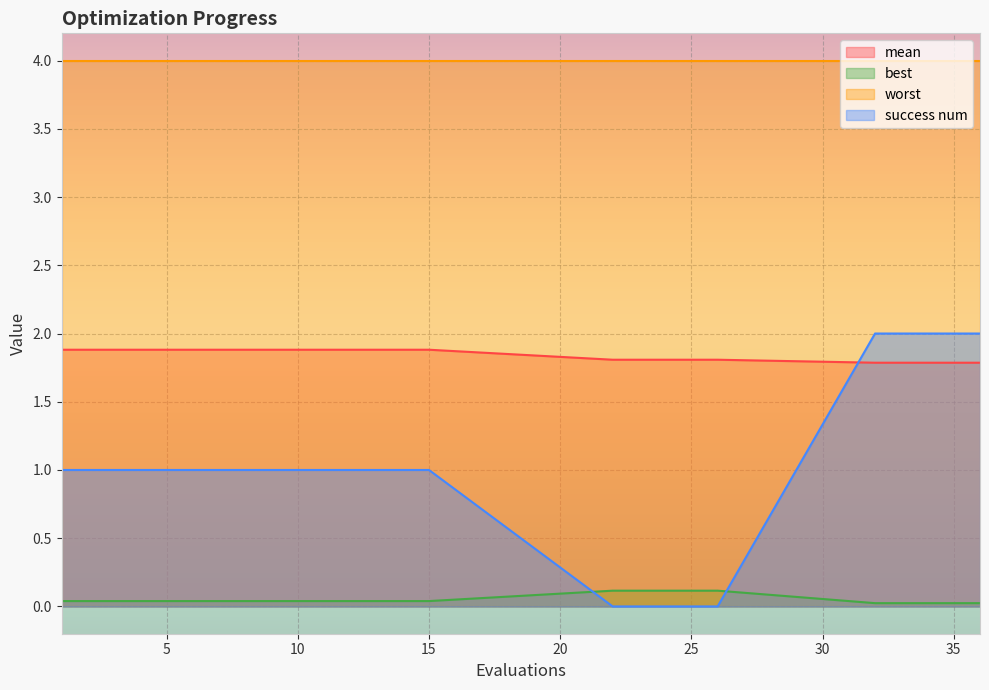

What is the sum of all success num values?

25.0